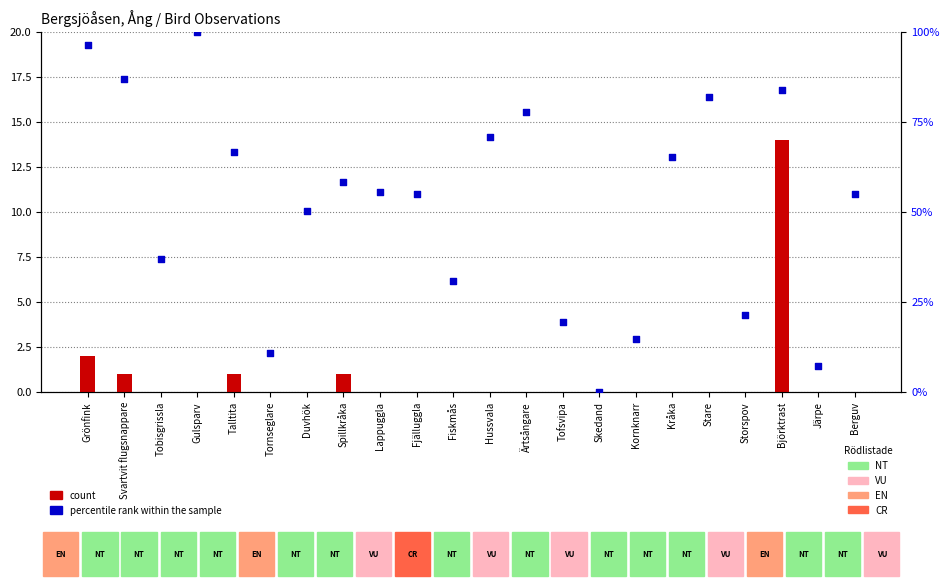

At how many categories does at least one series exceed 27?

16